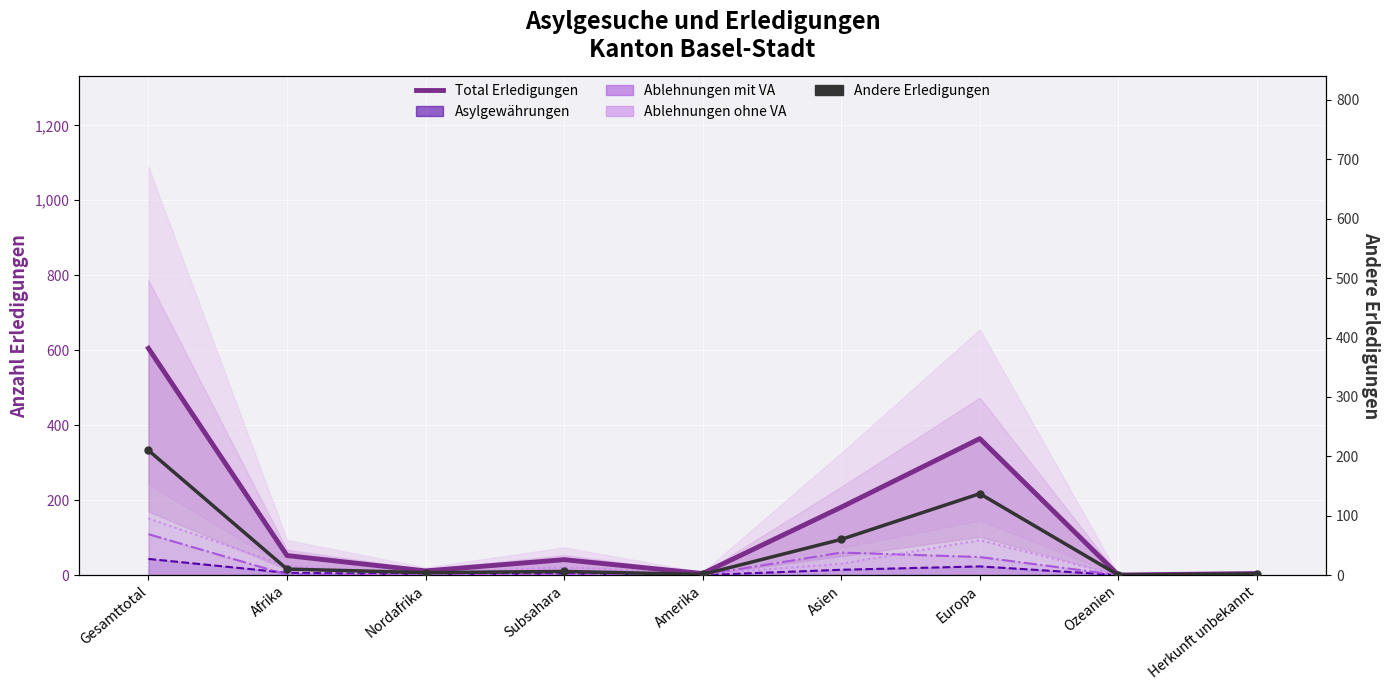

What is the total value across all series at Europa?

665